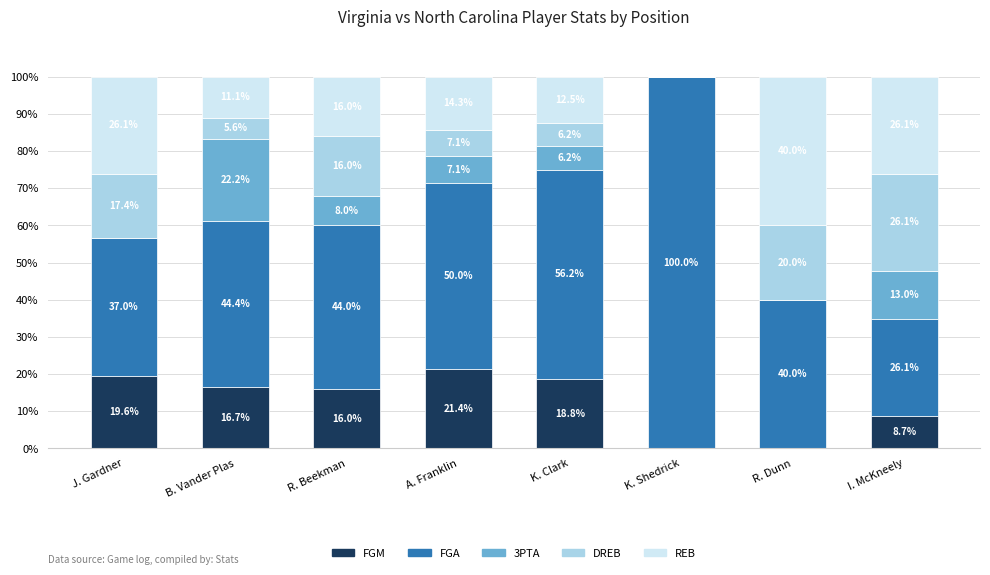

What is the total value across all series at K. Shedrick?

100.0